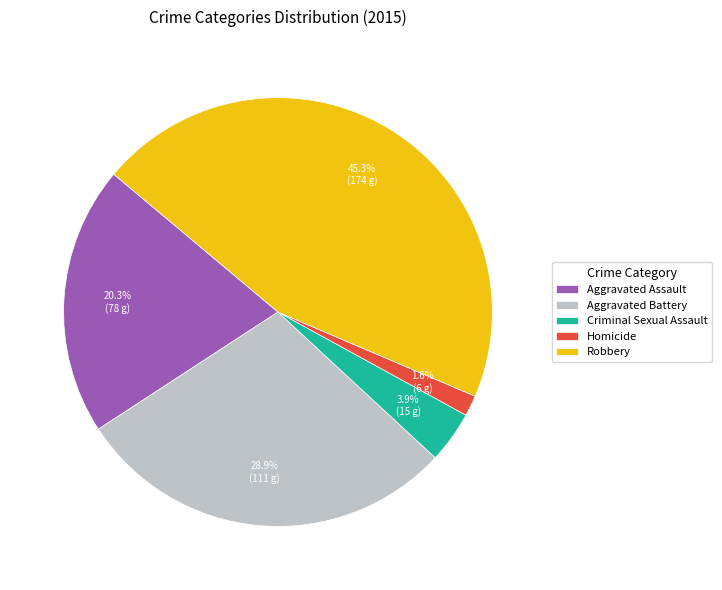

Does Aggravated Battery represent more than half of the total?

No